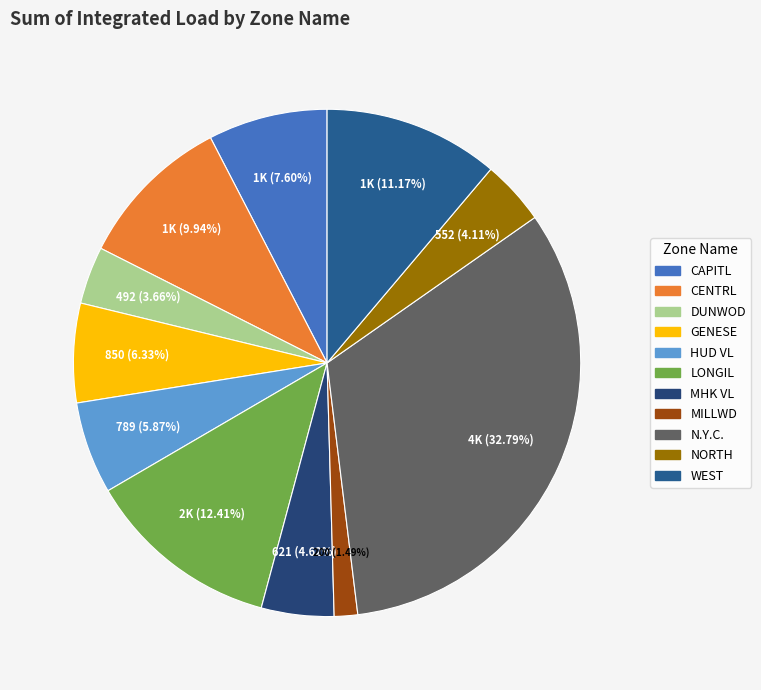

Is there a majority slice in this chart?

No